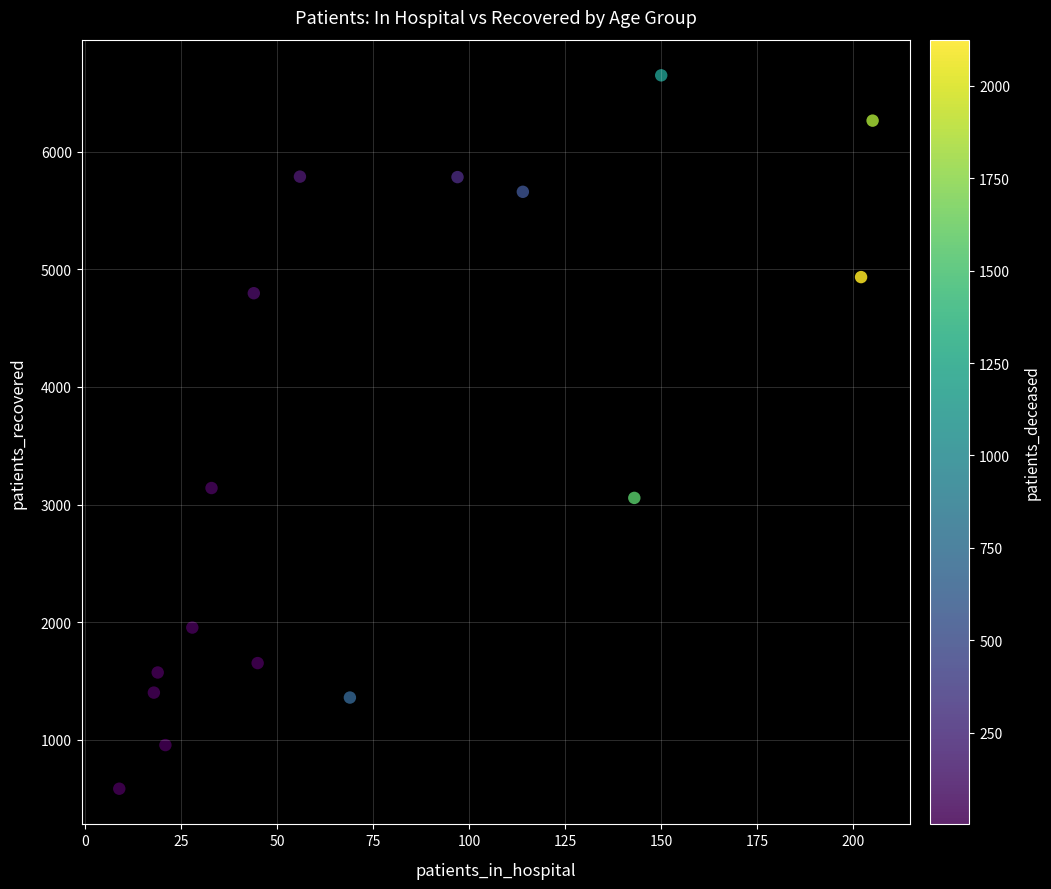

What Y value in the scatter plot is closest to 3617?

3141